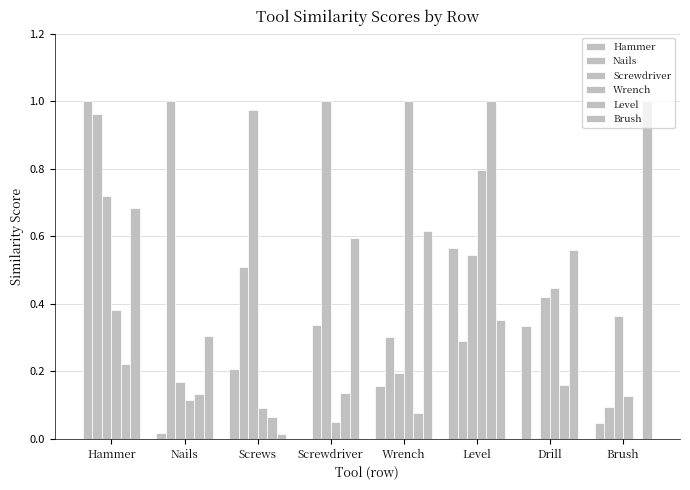

What is the difference between the maximum and second lowest values in the Nails series?

0.9